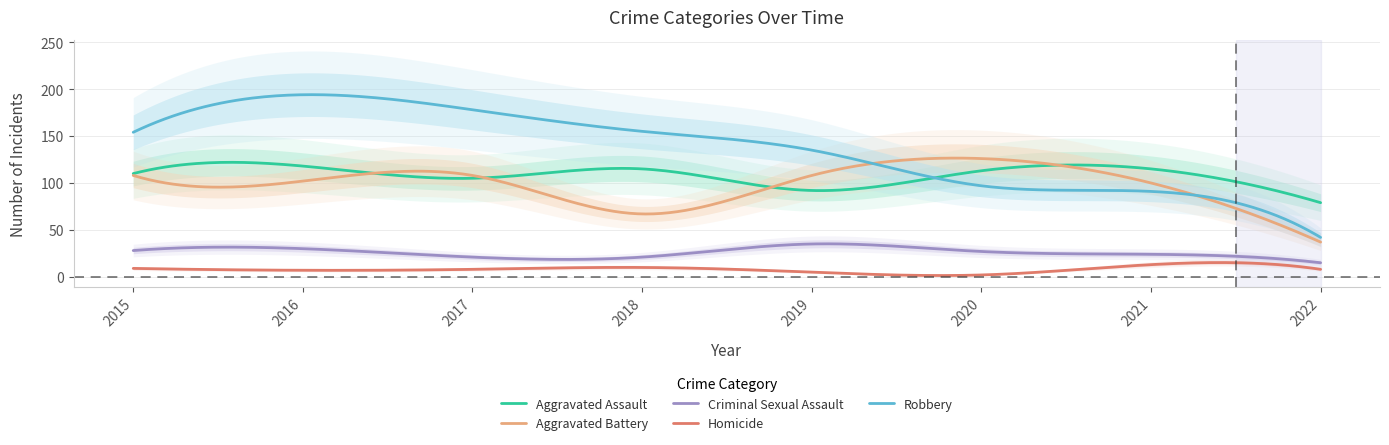

Is it true that Homicide equals 2 at 2020?

True